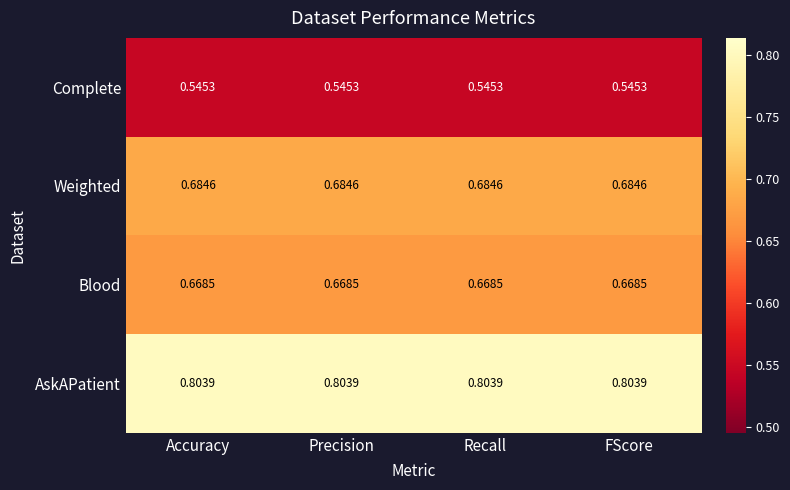

Is the value of AskAPatient at Accuracy greater than the value of Complete at Recall?

Yes